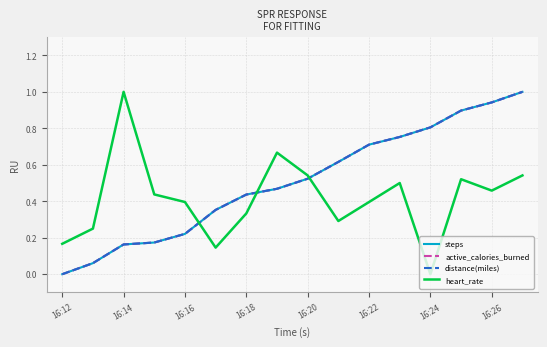

Rank the series by their maximum value, from highest to lowest.

steps, active_calories_burned, distance(miles), heart_rate